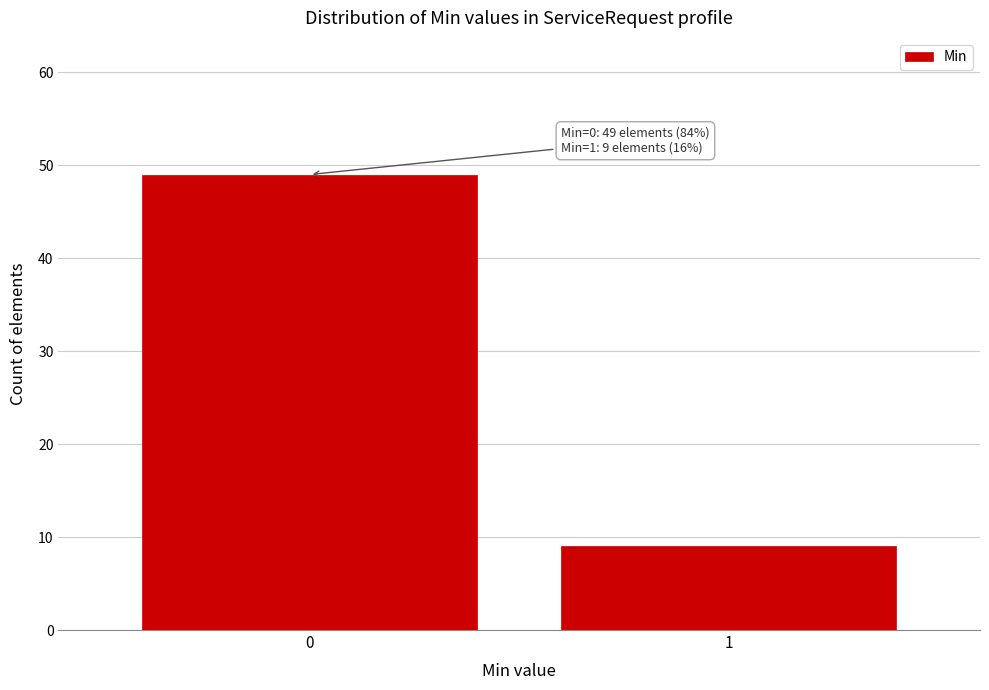

Reading left to right, transcribe all the data shown in this chart.

49	9